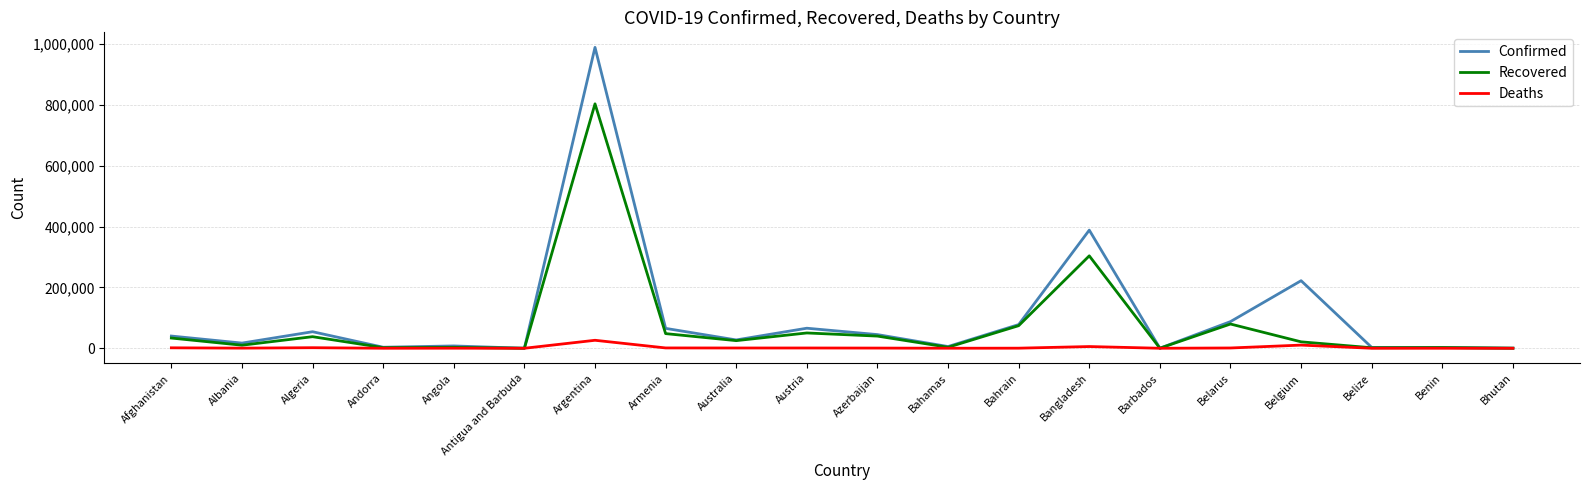

Is the value of Recovered at Antigua and Barbuda greater than the value of Confirmed at Belarus?

No